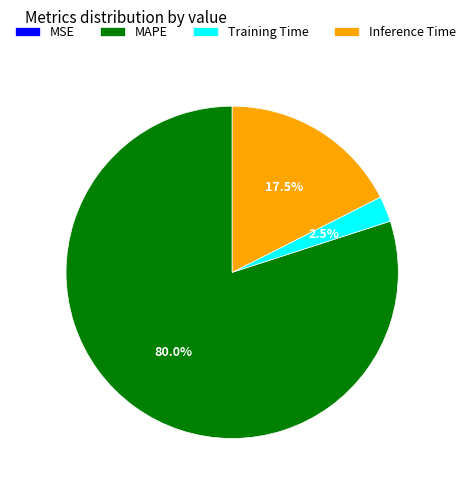

Between Training Time and MAPE, which is larger?

MAPE